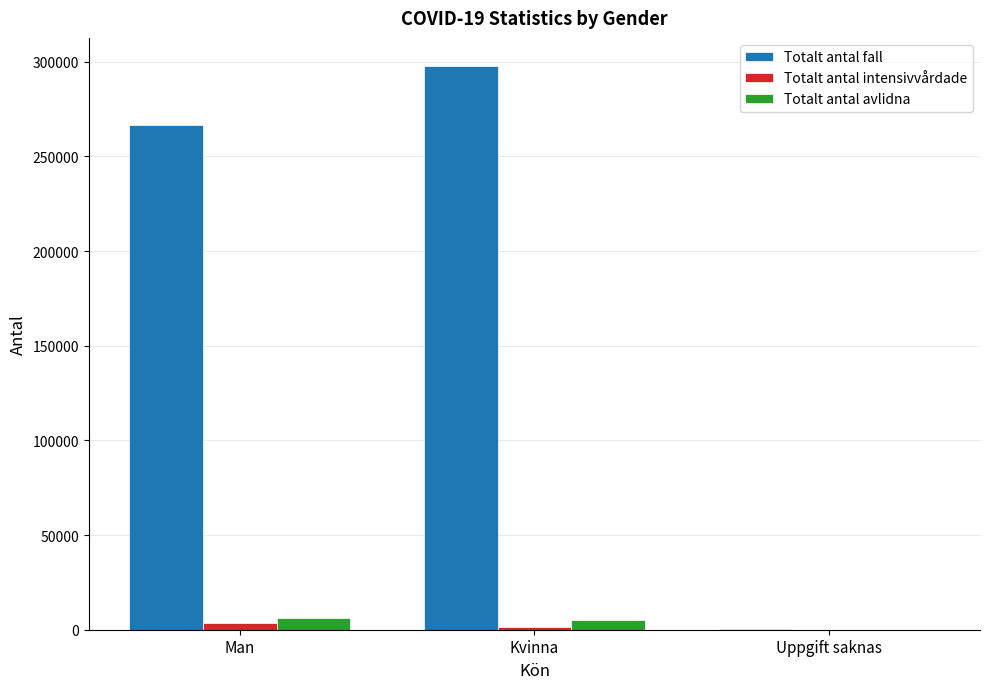

Where is Totalt antal fall nearest to the value 148984?

Man